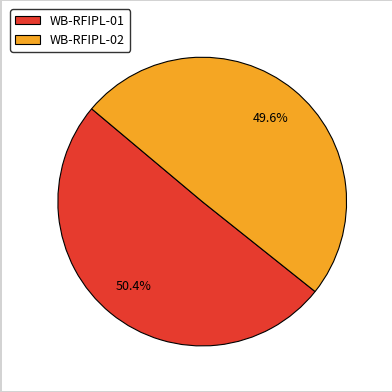

What is the largest slice in the pie chart?

WB-RFIPL-01